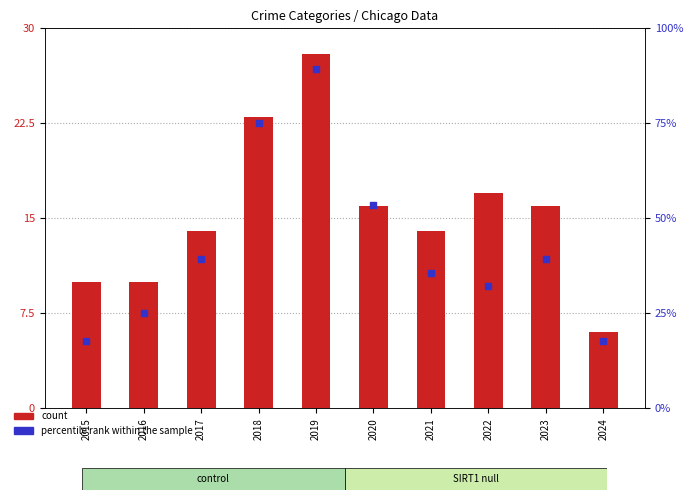

At which category is the sum across all series the highest?

2019